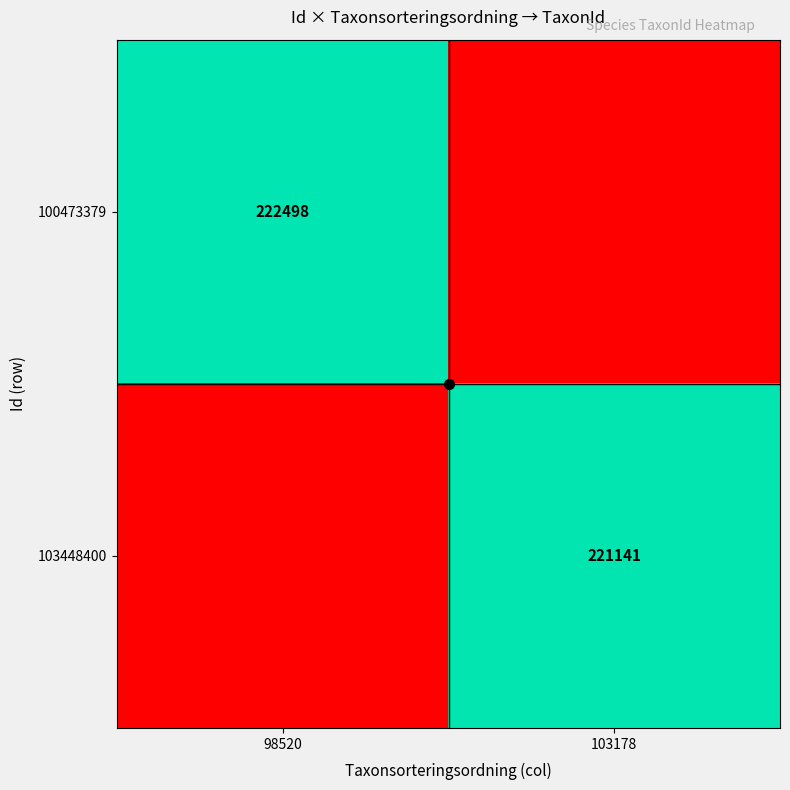

Rank the series by their maximum value, from lowest to highest.

103448400, 100473379